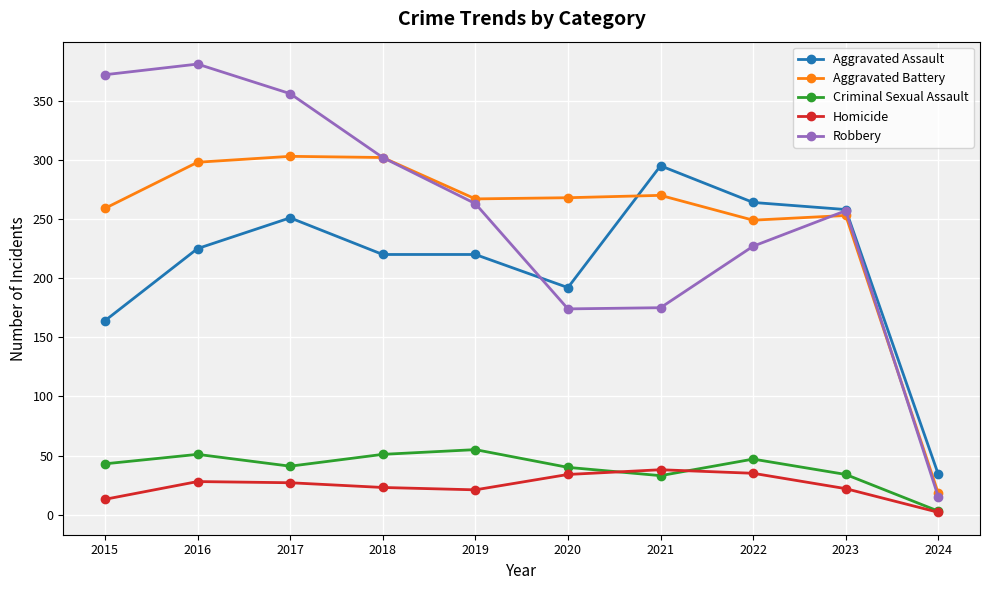

What is the maximum value shown in the chart?

381